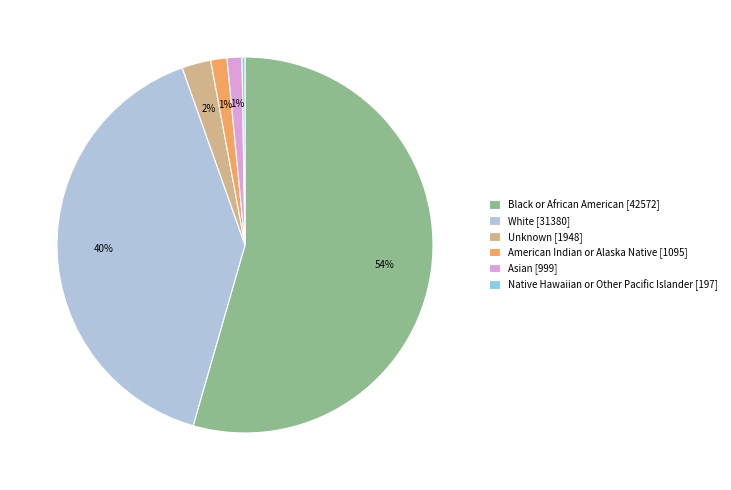

To the nearest percent, what portion does Unknown represent?

2%